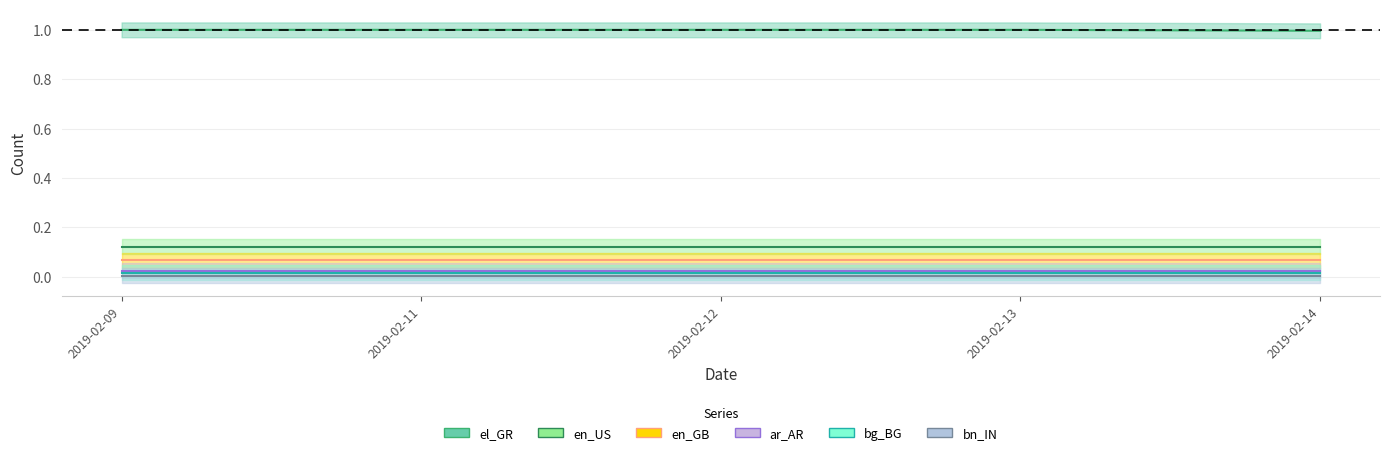

Is this an area chart (filled region under the line)?

No